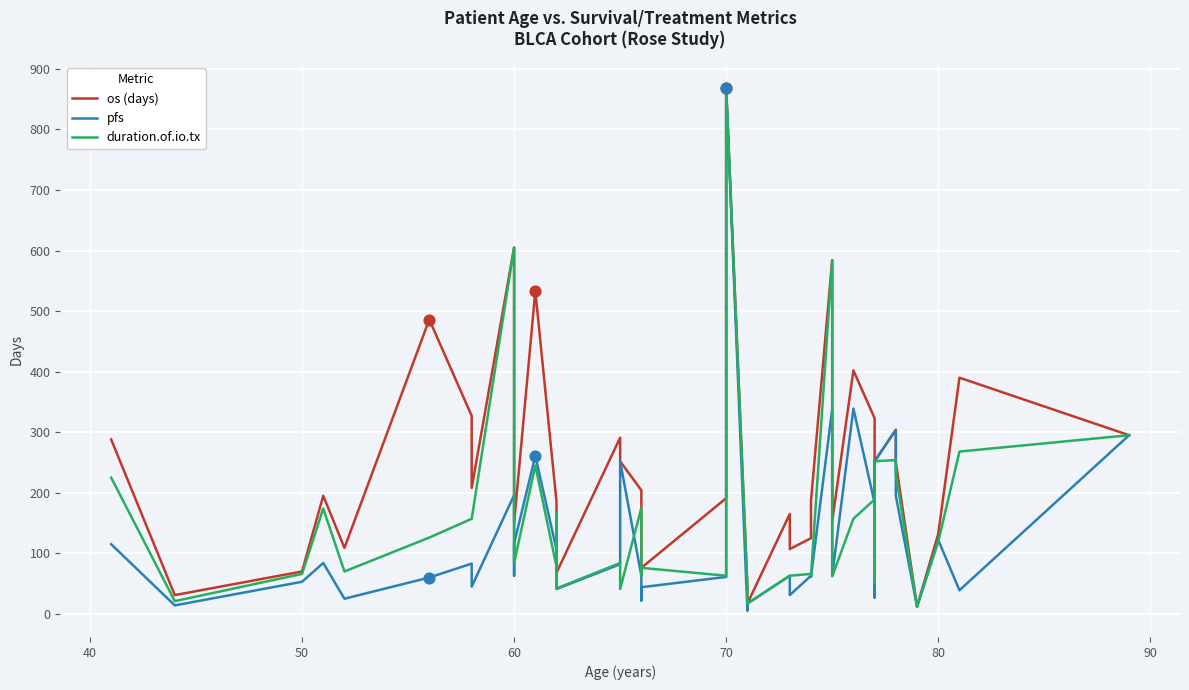

What is the total value across all series at 60?

453